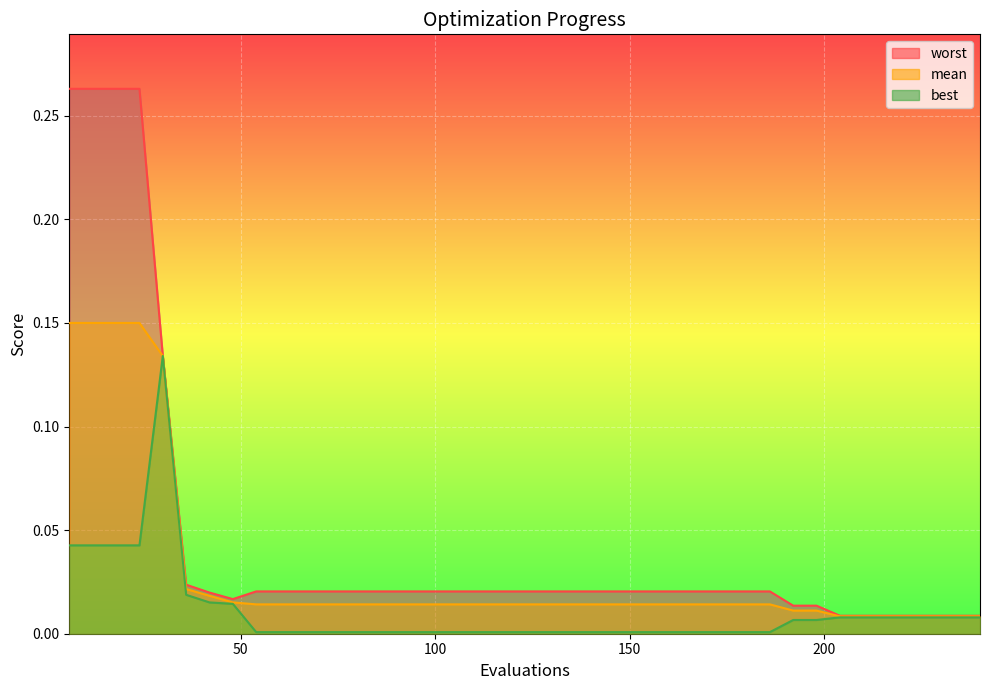

In best, how many points are higher than both neighbors (excluding endpoints)?

1